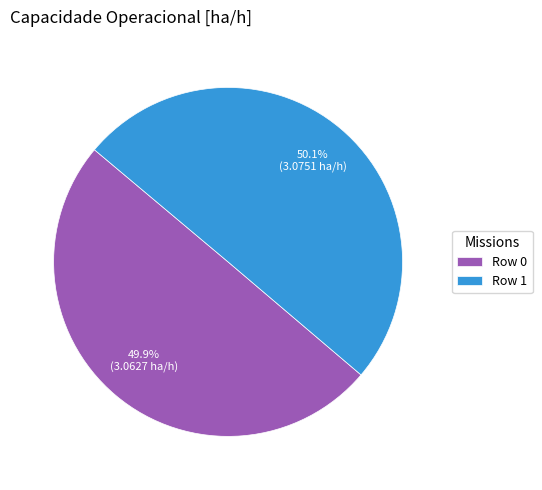

Approximately how many times larger is the value at Row 1 compared to Row 0?

1.0